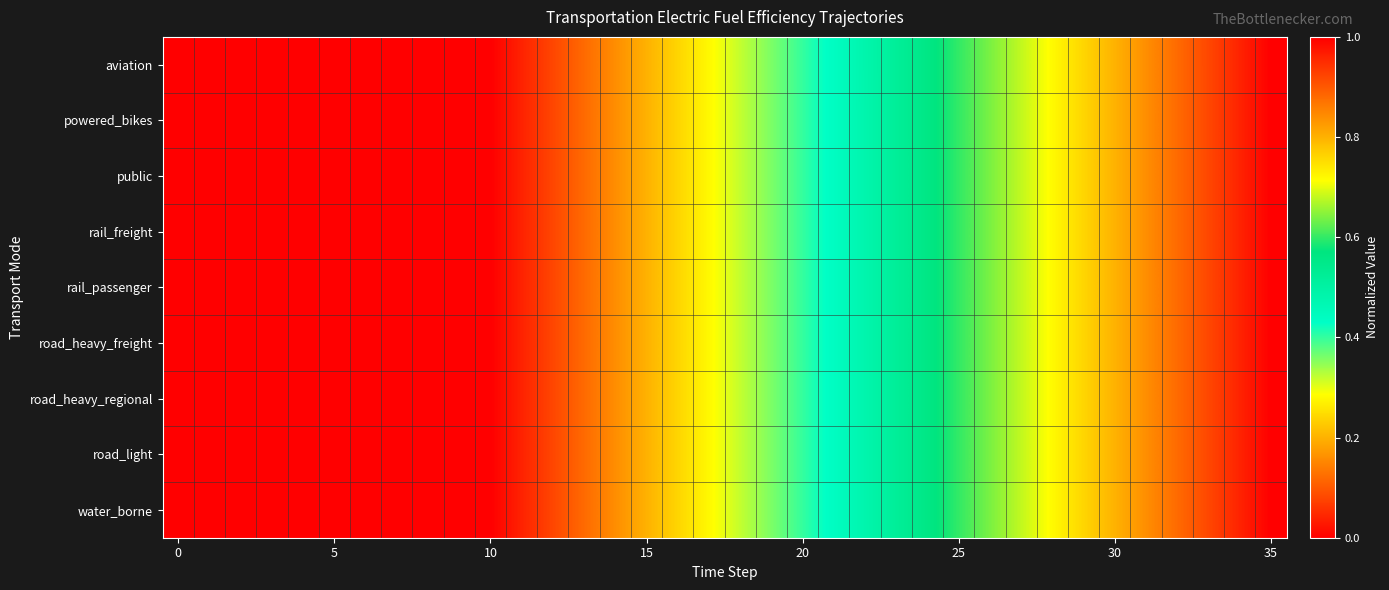

Reading left to right, what are all the values shown in this chart?

aviation: 0.0	0.0	0.0	0.0	0.0	0.0	0.0	0.0	0.0	0.0	0.0	0.0	0.1	0.1	0.2	0.2	0.2	0.3	0.3	0.4	0.4	0.4	0.5	0.5	0.6	0.6	0.6	0.7	0.7	0.8	0.8	0.8	0.9	0.9	1.0	1.0
powered_bikes: 0.0	0.0	0.0	0.0	0.0	0.0	0.0	0.0	0.0	0.0	0.0	0.0	0.1	0.1	0.2	0.2	0.2	0.3	0.3	0.4	0.4	0.4	0.5	0.5	0.6	0.6	0.6	0.7	0.7	0.8	0.8	0.8	0.9	0.9	1.0	1.0
public: 0.0	0.0	0.0	0.0	0.0	0.0	0.0	0.0	0.0	0.0	0.0	0.0	0.1	0.1	0.2	0.2	0.2	0.3	0.3	0.4	0.4	0.4	0.5	0.5	0.6	0.6	0.6	0.7	0.7	0.8	0.8	0.8	0.9	0.9	1.0	1.0
rail_freight: 0.0	0.0	0.0	0.0	0.0	0.0	0.0	0.0	0.0	0.0	0.0	0.0	0.1	0.1	0.2	0.2	0.2	0.3	0.3	0.4	0.4	0.4	0.5	0.5	0.6	0.6	0.6	0.7	0.7	0.8	0.8	0.8	0.9	0.9	1.0	1.0
rail_passenger: 0.0	0.0	0.0	0.0	0.0	0.0	0.0	0.0	0.0	0.0	0.0	0.0	0.1	0.1	0.2	0.2	0.2	0.3	0.3	0.4	0.4	0.4	0.5	0.5	0.6	0.6	0.6	0.7	0.7	0.8	0.8	0.8	0.9	0.9	1.0	1.0
road_heavy_freight: 0.0	0.0	0.0	0.0	0.0	0.0	0.0	0.0	0.0	0.0	0.0	0.0	0.1	0.1	0.2	0.2	0.2	0.3	0.3	0.4	0.4	0.4	0.5	0.5	0.6	0.6	0.6	0.7	0.7	0.8	0.8	0.8	0.9	0.9	1.0	1.0
road_heavy_regional: 0.0	0.0	0.0	0.0	0.0	0.0	0.0	0.0	0.0	0.0	0.0	0.0	0.1	0.1	0.2	0.2	0.2	0.3	0.3	0.4	0.4	0.4	0.5	0.5	0.6	0.6	0.6	0.7	0.7	0.8	0.8	0.8	0.9	0.9	1.0	1.0
road_light: 0.0	0.0	0.0	0.0	0.0	0.0	0.0	0.0	0.0	0.0	0.0	0.0	0.1	0.1	0.2	0.2	0.2	0.3	0.3	0.4	0.4	0.4	0.5	0.5	0.6	0.6	0.6	0.7	0.7	0.8	0.8	0.8	0.9	0.9	1.0	1.0
water_borne: 0.0	0.0	0.0	0.0	0.0	0.0	0.0	0.0	0.0	0.0	0.0	0.0	0.1	0.1	0.2	0.2	0.2	0.3	0.3	0.4	0.4	0.4	0.5	0.5	0.6	0.6	0.6	0.7	0.7	0.8	0.8	0.8	0.9	0.9	1.0	1.0